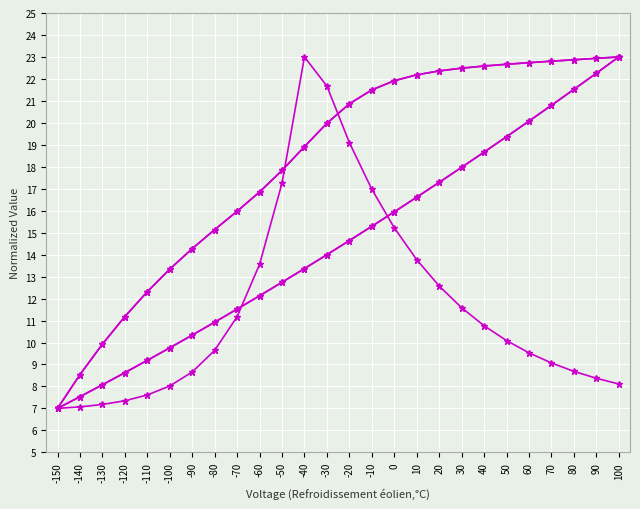

How many lines are shown in the chart?

5